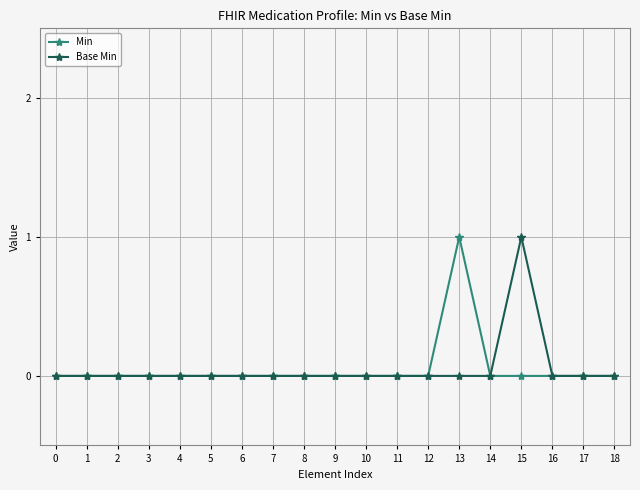

True or false: Base Min has a value of -1 at 18.

False